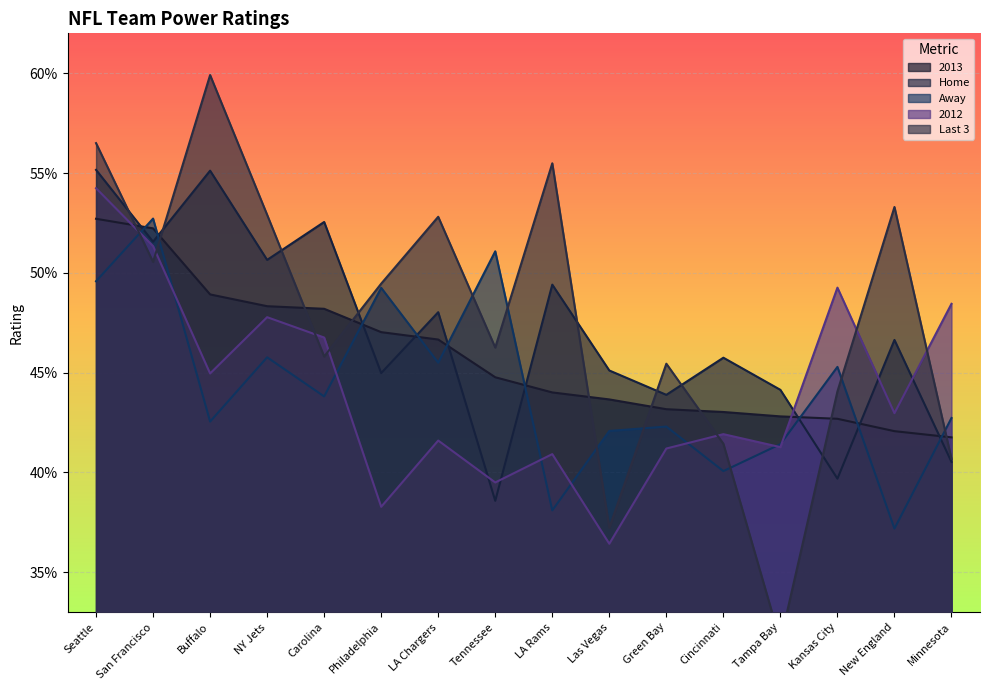

At which label is Away closest to 0?

New England